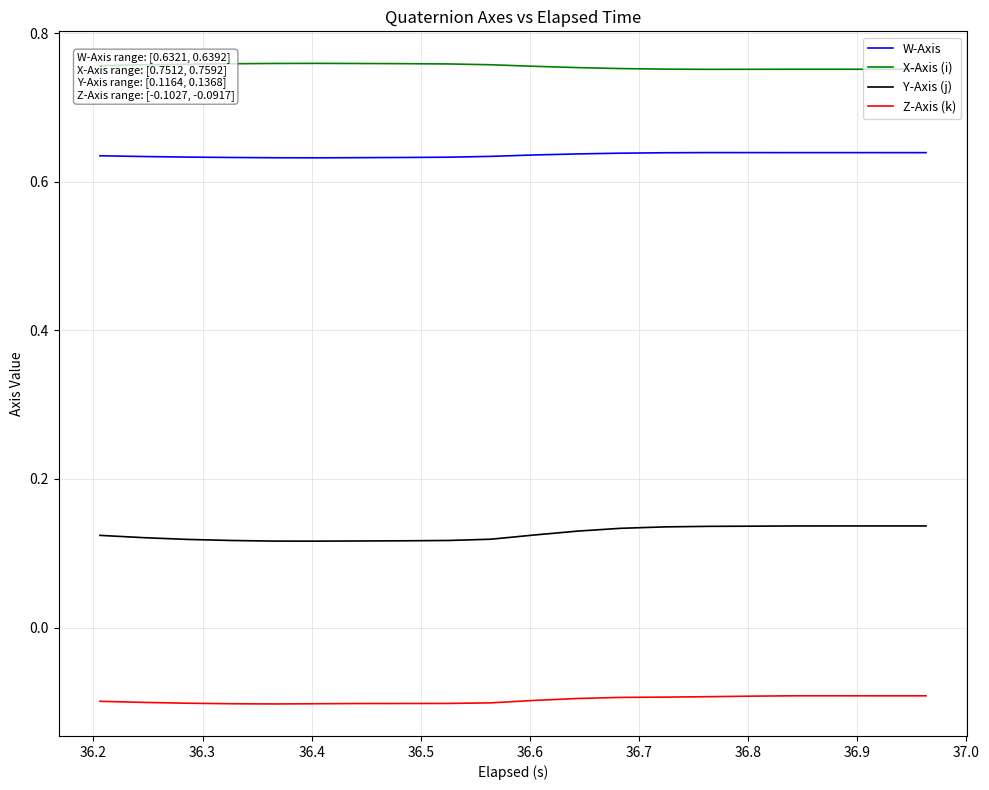

List the series in order of their peak value, highest first.

X-Axis (i), W-Axis, Y-Axis (j), Z-Axis (k)